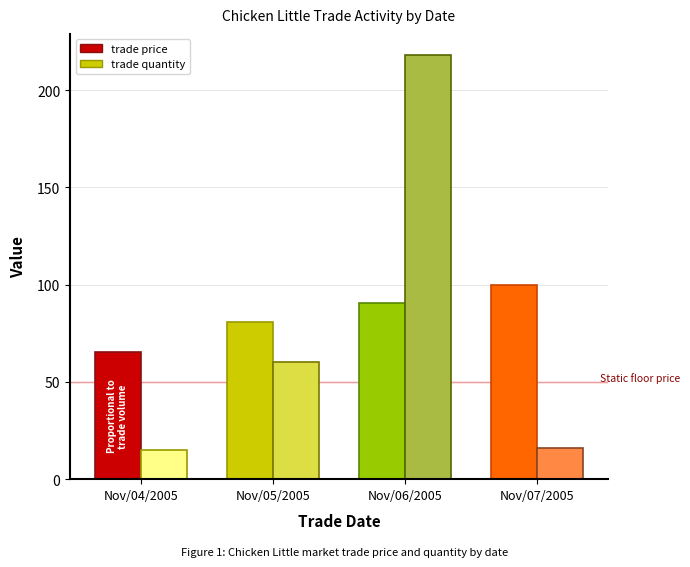

Between Nov/04/2005 and Nov/06/2005, which series saw the biggest shift?

trade quantity